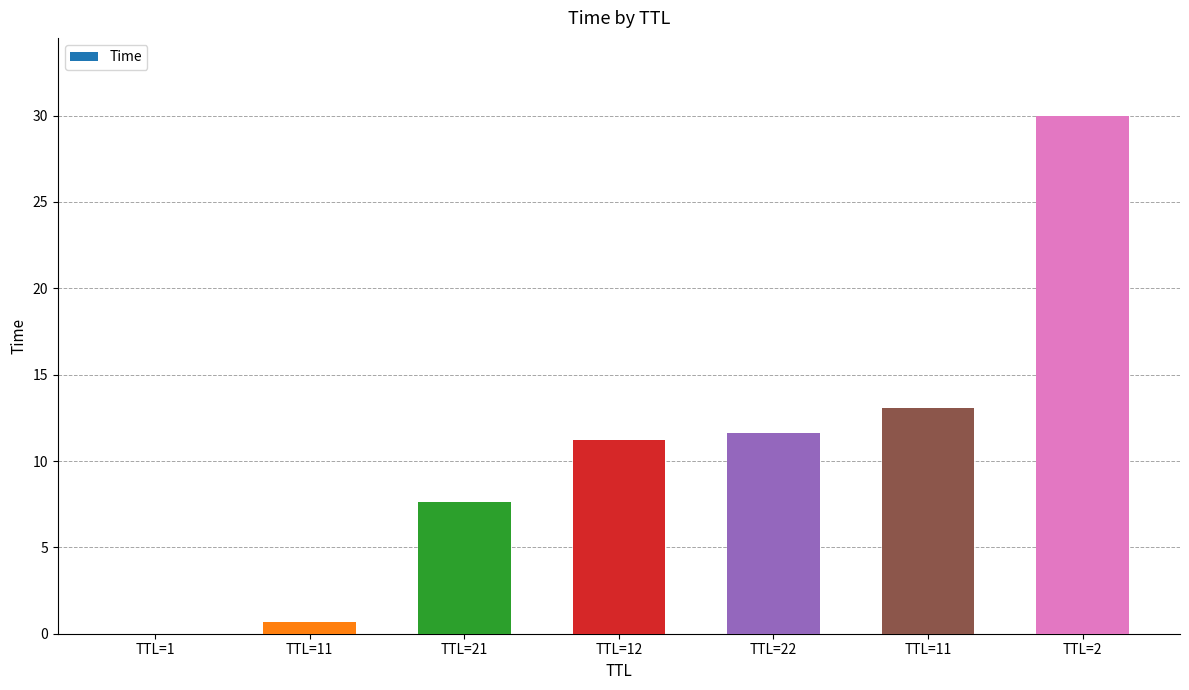

How many categories are shown in the chart?

7